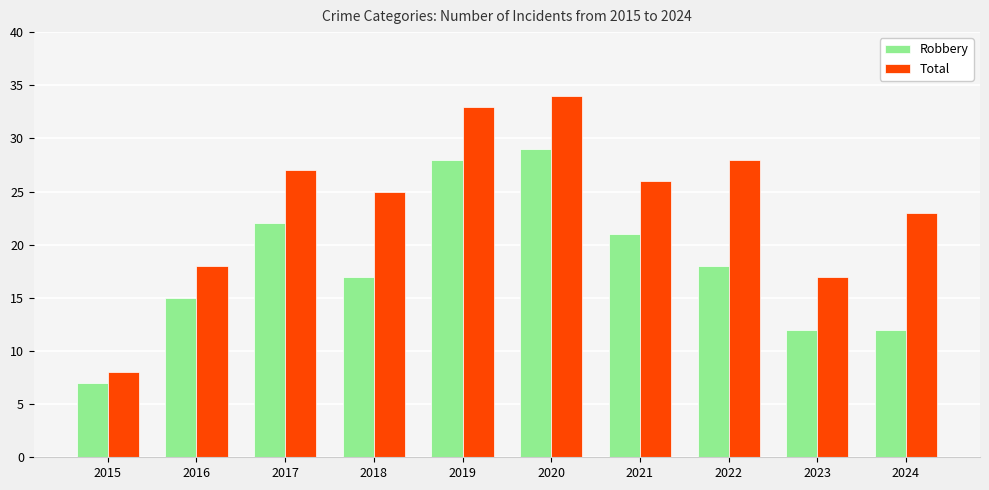

List the series in order of their overall mean, highest first.

Total, Robbery